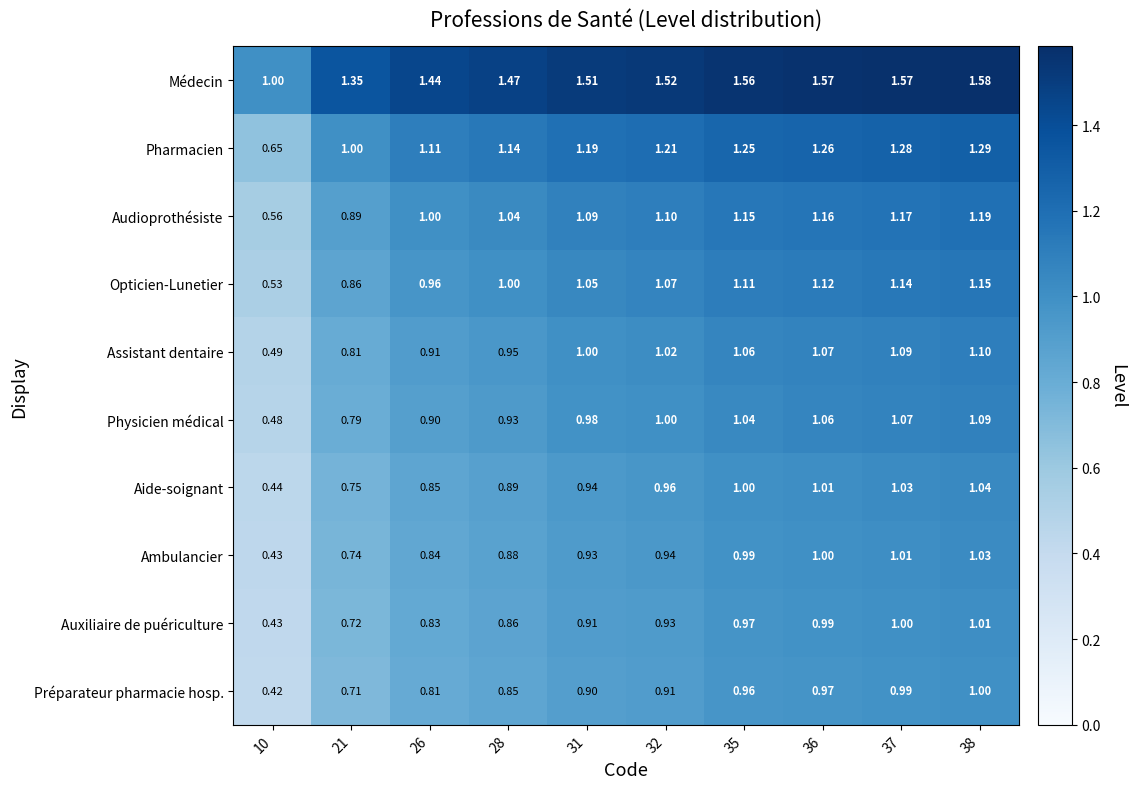

Which series has the widest spread of values?

Pharmacien